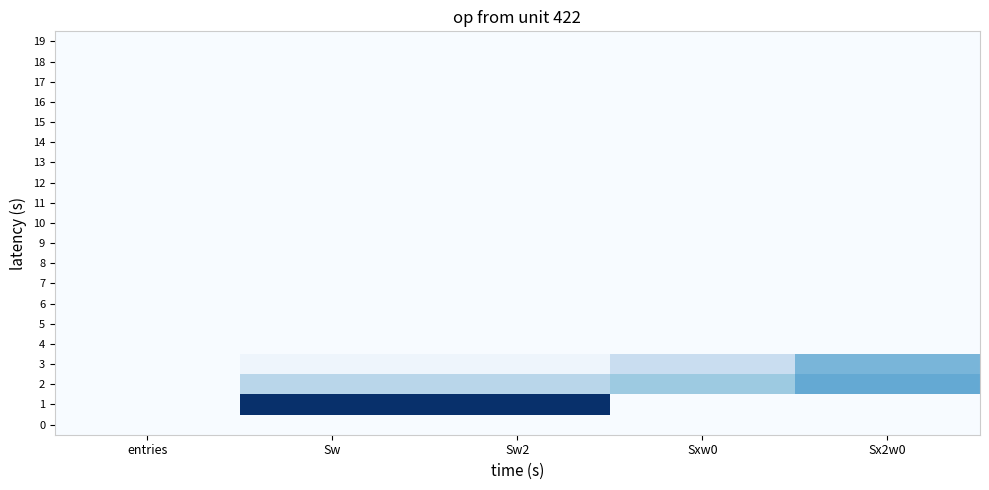

What is the total value across all series at Sw?

18.6